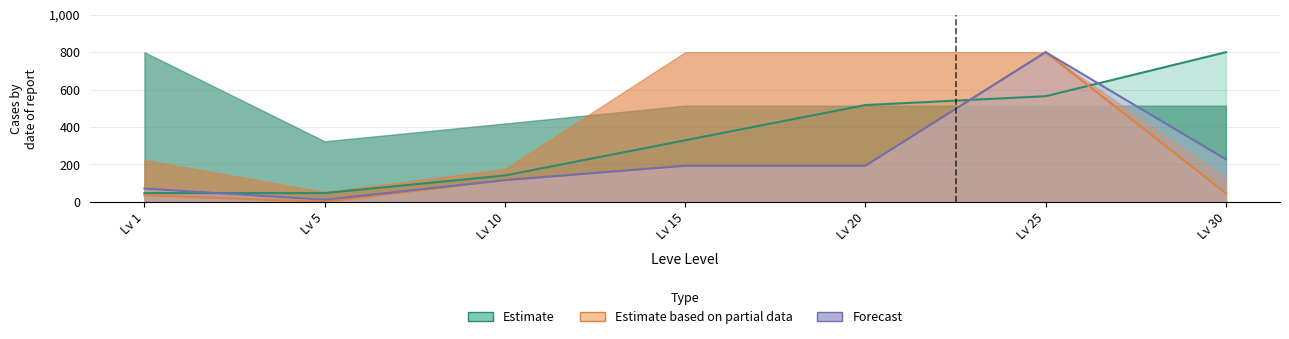

True or false: Leve EXP and LevePriceHQ cross at least once.

True